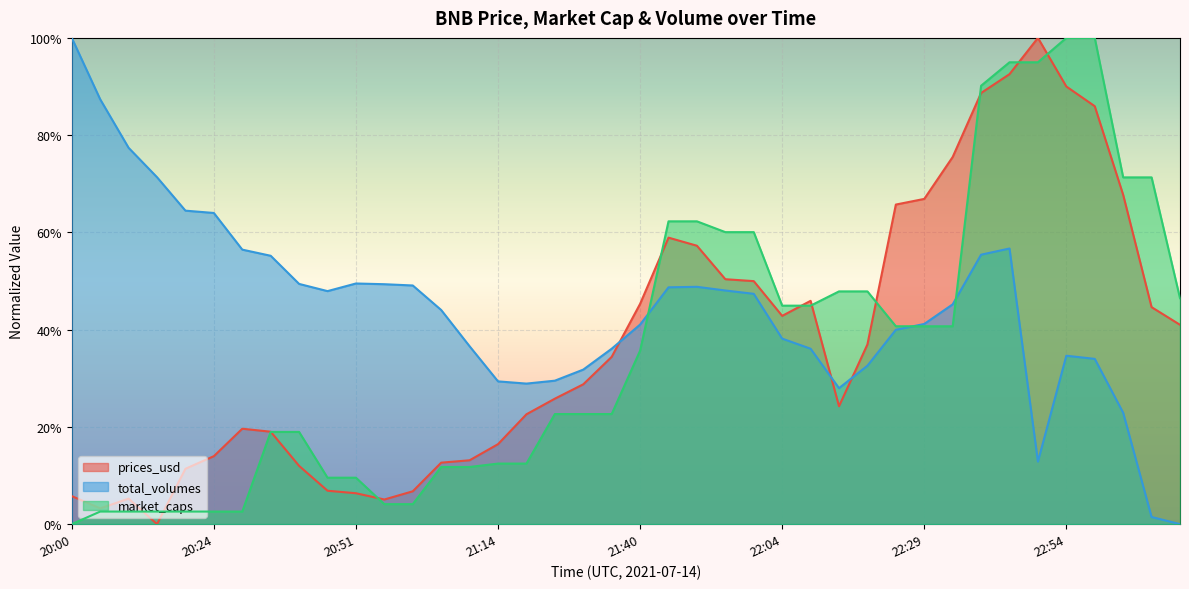

Reading left to right, extract all data points from this chart.

prices_usd: 0.1	0.0	0.1	0.0	0.1	0.1	0.2	0.2	0.1	0.1	0.1	0.1	0.1	0.1	0.1	0.2	0.2	0.3	0.3	0.3	0.5	0.6	0.6	0.5	0.5	0.4	0.5	0.2	0.4	0.7	0.7	0.8	0.9	0.9	1.0	0.9	0.9	0.7	0.4	0.4
total_volumes: 1.0	0.9	0.8	0.7	0.6	0.6	0.6	0.6	0.5	0.5	0.5	0.5	0.5	0.4	0.4	0.3	0.3	0.3	0.3	0.4	0.4	0.5	0.5	0.5	0.5	0.4	0.4	0.3	0.3	0.4	0.4	0.5	0.6	0.6	0.1	0.3	0.3	0.2	0.0	0.0
market_caps: 0.0	0.0	0.0	0.0	0.0	0.0	0.0	0.2	0.2	0.1	0.1	0.0	0.0	0.1	0.1	0.1	0.1	0.2	0.2	0.2	0.4	0.6	0.6	0.6	0.6	0.4	0.4	0.5	0.5	0.4	0.4	0.4	0.9	0.9	0.9	1.0	1.0	0.7	0.7	0.5